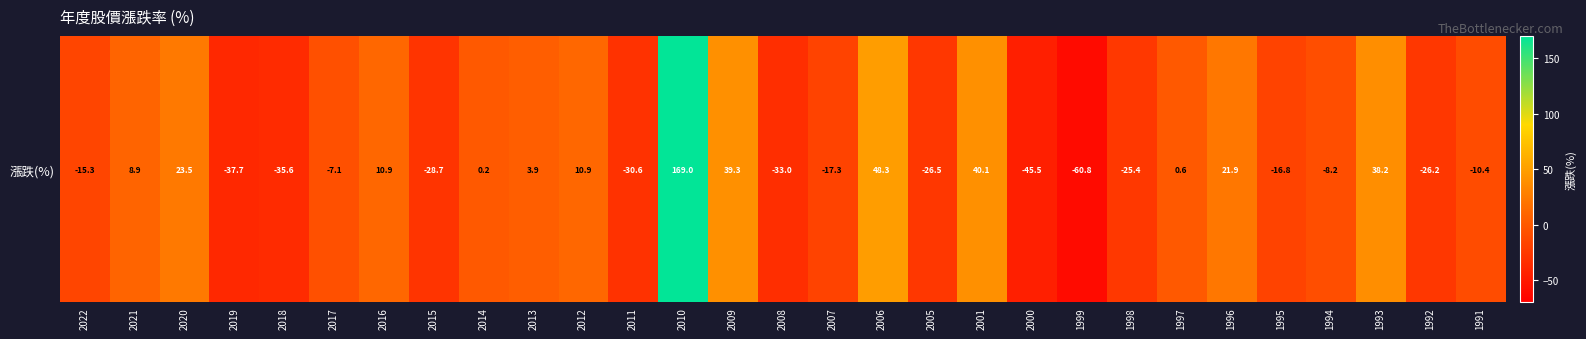

Rank the categories by value from lowest to highest.

1999, 2000, 2019, 2018, 2008, 2011, 2015, 2005, 1992, 1998, 2007, 1995, 2022, 1991, 1994, 2017, 2014, 1997, 2013, 2021, 2016, 2012, 1996, 2020, 1993, 2009, 2001, 2006, 2010